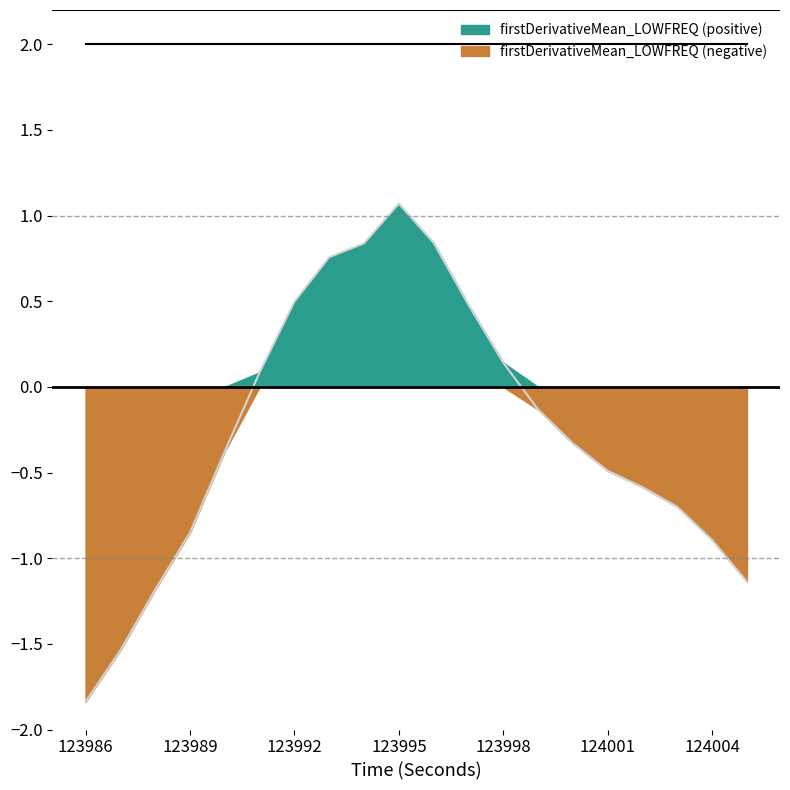

What is the smallest value displayed?

-1.8